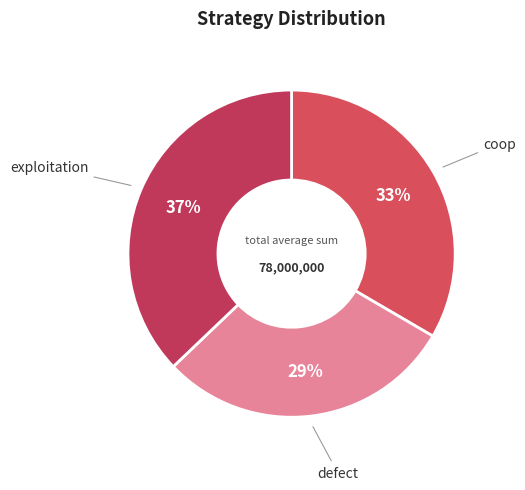

Rank the categories by value from highest to lowest.

exploitation, coop, defect